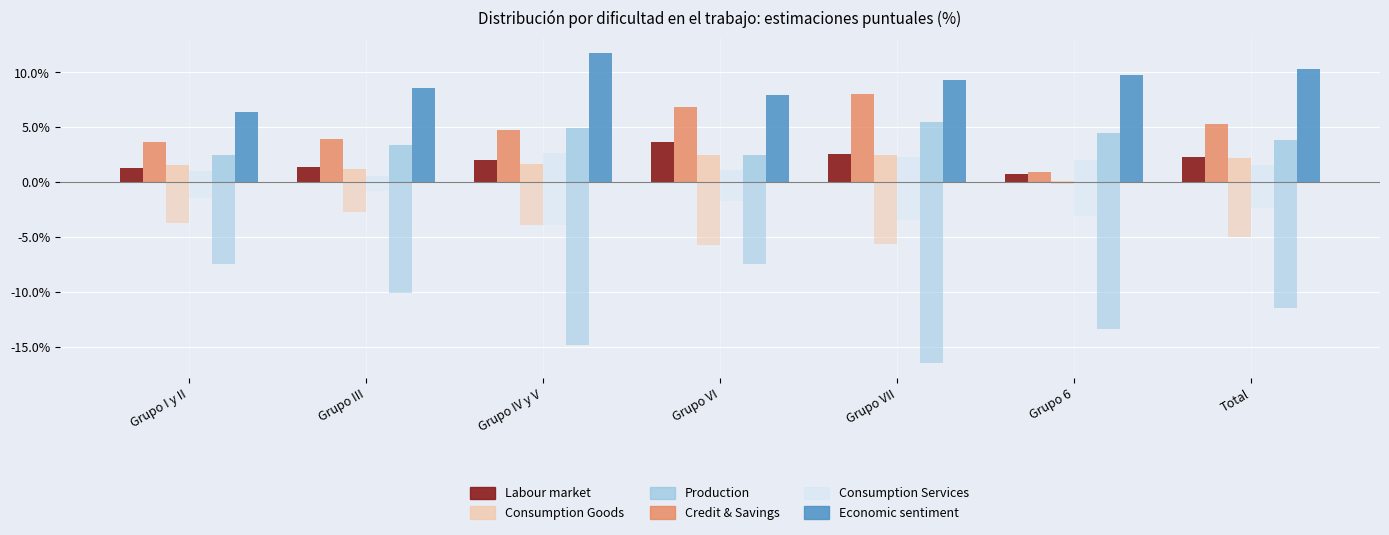

How many bars are there in total?

42